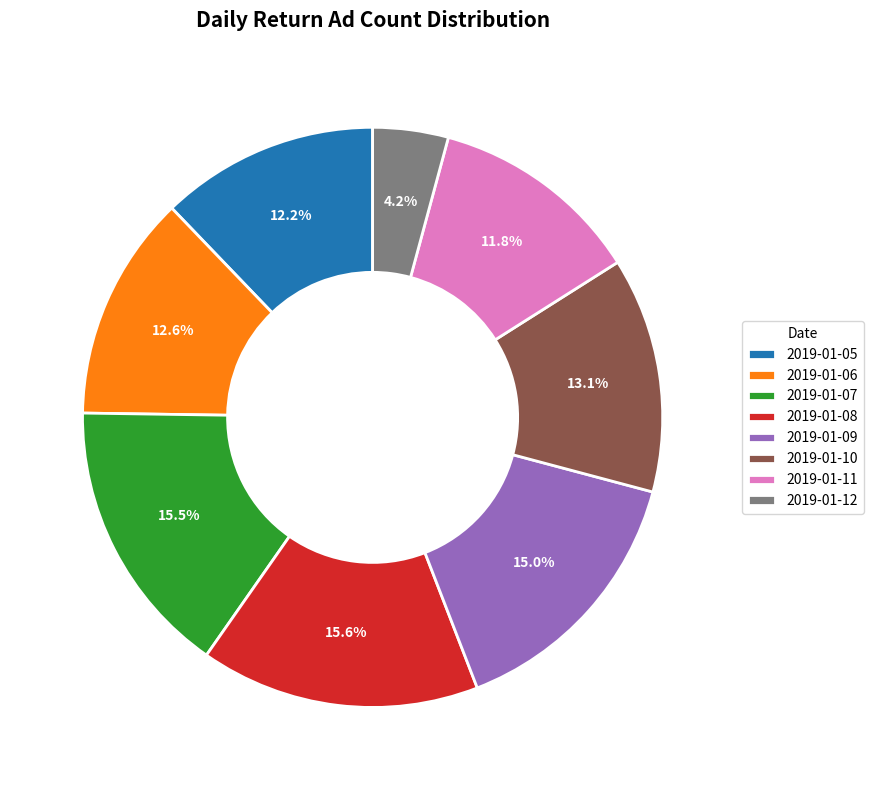

Is the sum of 2019-01-06 and 2019-01-10 greater than half?

No